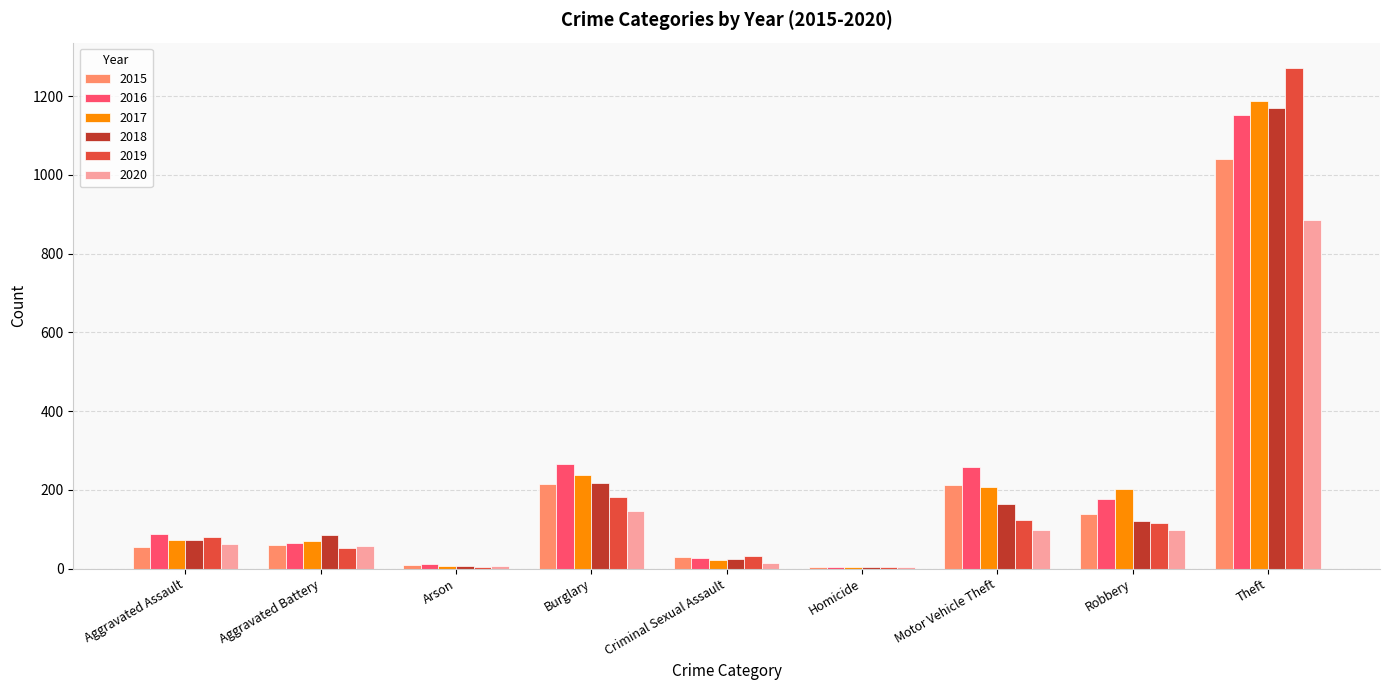

What is the sum of all 2018 values?

1865